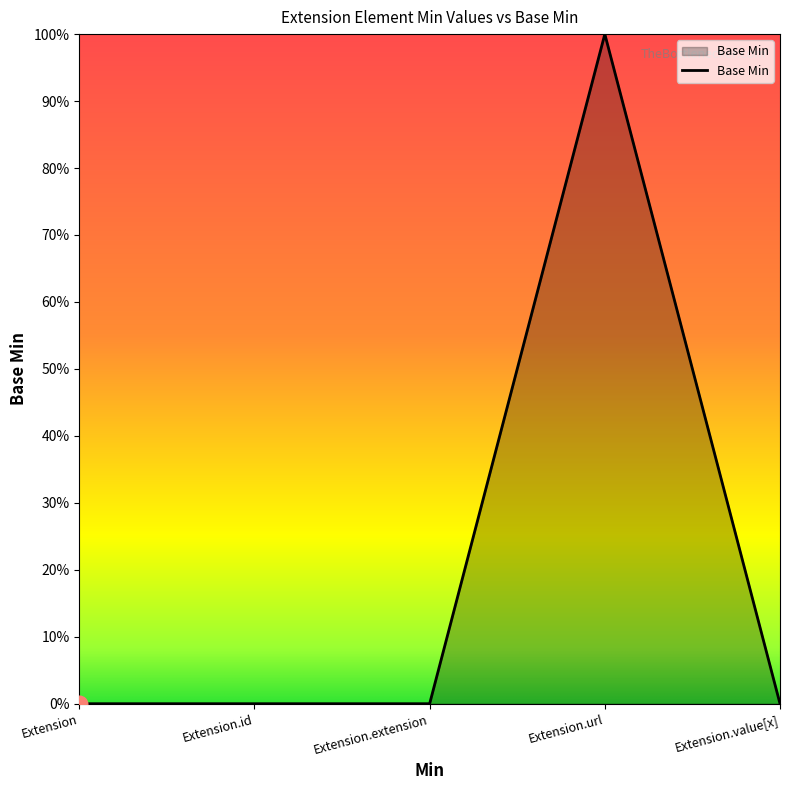

Does the chart display data point markers on the line(s)?

No